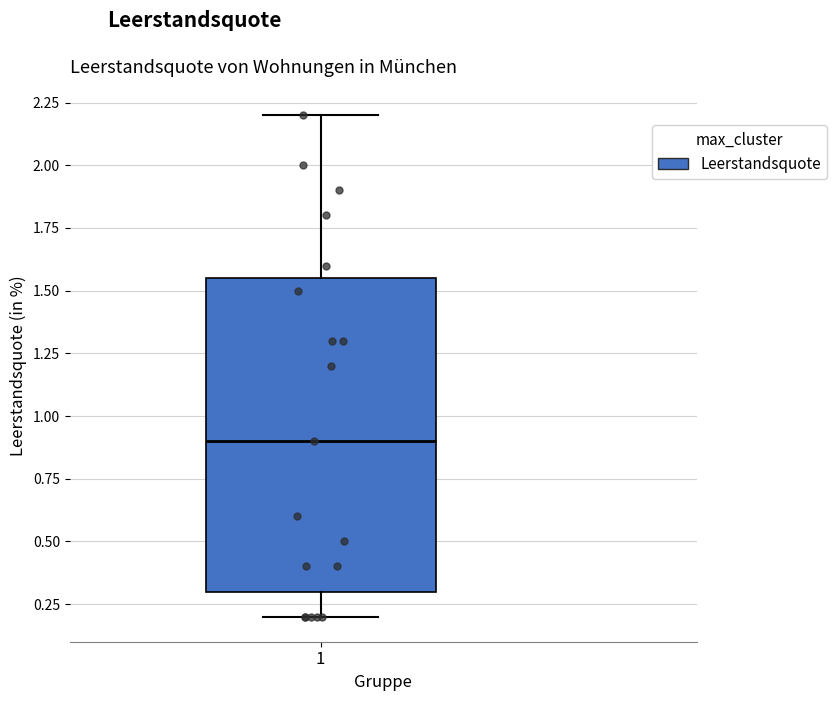

Read this box plot against the y-axis: the position of the median line, the range covered by the box, and the ends of both whiskers. The values are not printed on the chart, so give them approximately, as read against the axis.

median 0.90, box 0.30 to 1.55, whiskers 0.20 to 2.20